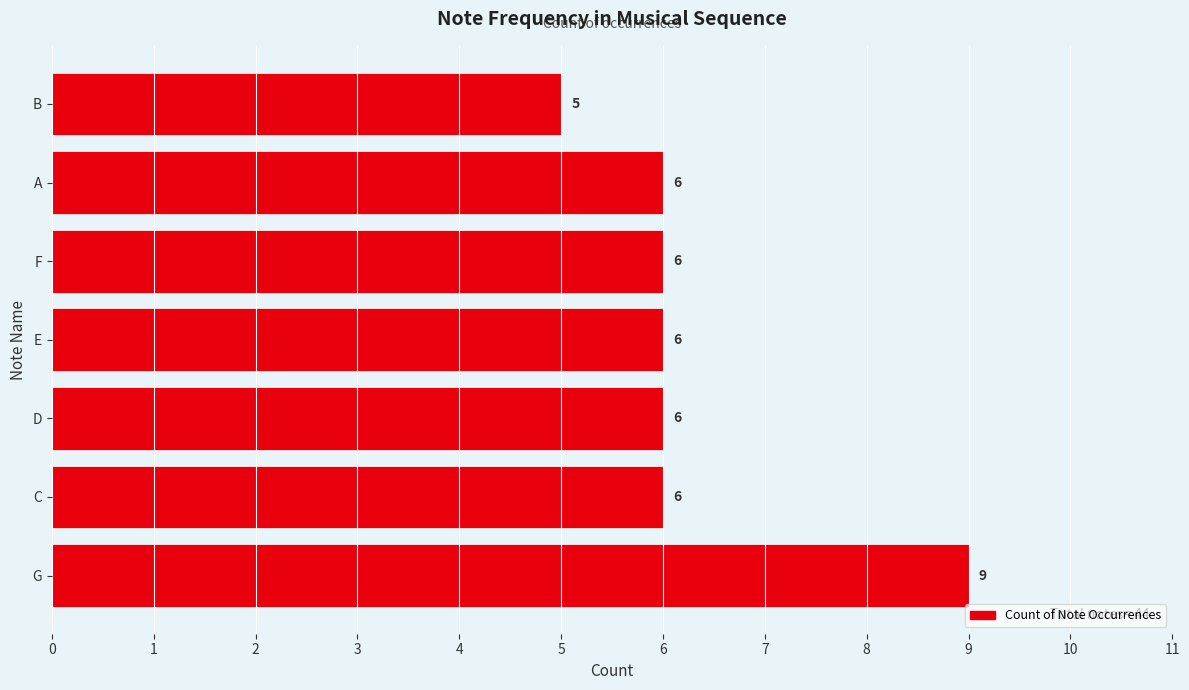

The value at C is 9. True or false?

False